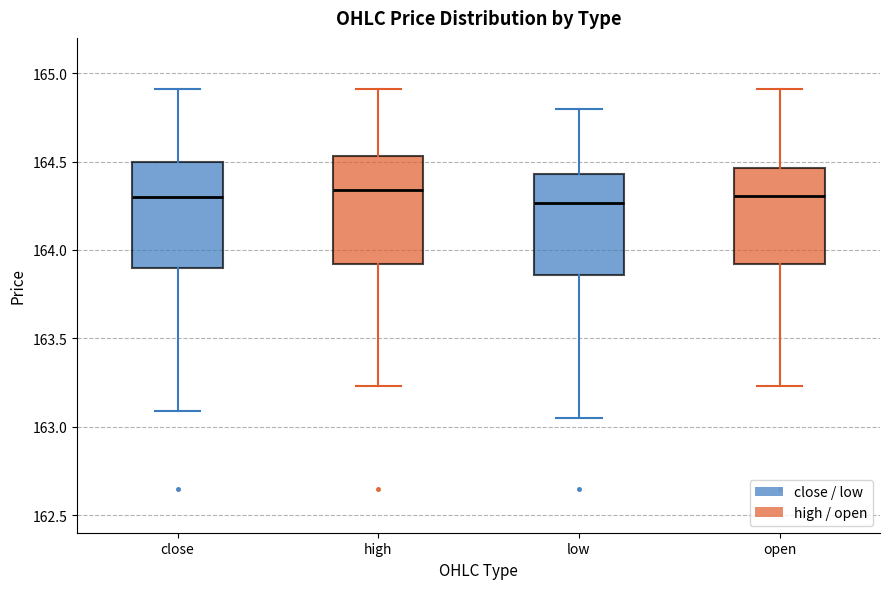

Reading left to right, read every box against the y-axis: the position of its median line, the range the box covers, and the ends of its whiskers. The values are not printed on the chart, so give them approximately, as read against the axis.

close: median 164.30, box 163.90 to 164.50, whiskers 163.10 to 164.90
high: median 164.35, box 163.90 to 164.55, whiskers 163.25 to 164.90
low: median 164.25, box 163.85 to 164.45, whiskers 163.05 to 164.80
open: median 164.30, box 163.90 to 164.45, whiskers 163.25 to 164.90